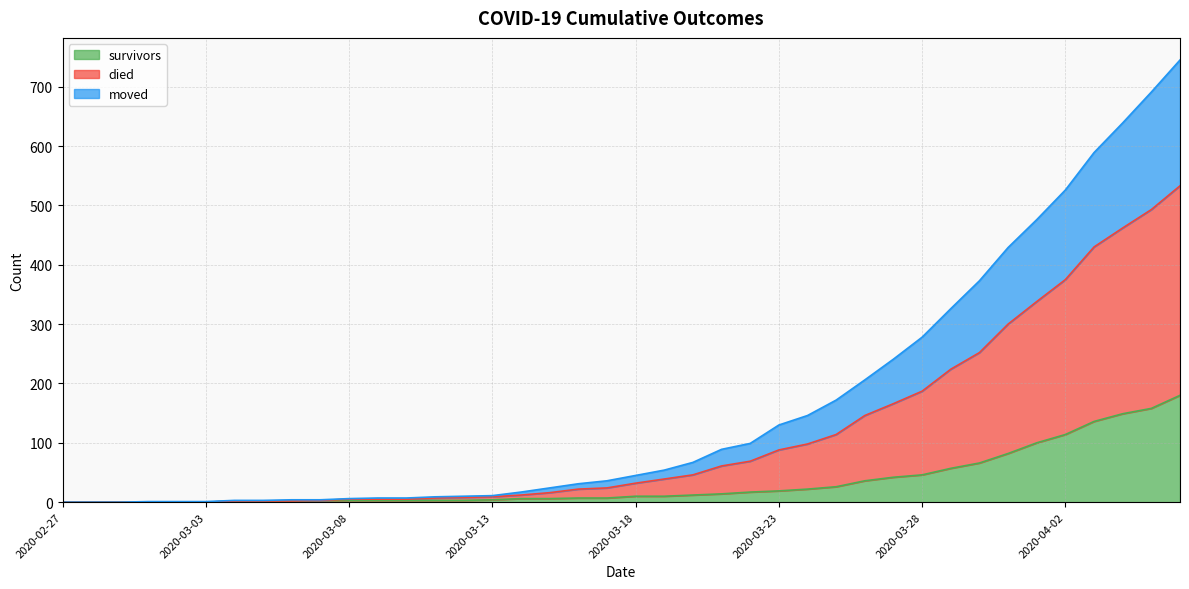

Which category has the highest value in the died series?

2020-04-06